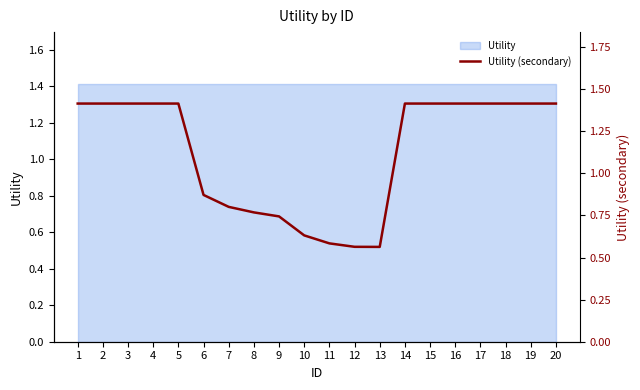

Reading left to right, list all the values displayed in this chart.

1.4	1.4	1.4	1.4	1.4	0.9	0.8	0.8	0.7	0.6	0.6	0.6	0.6	1.4	1.4	1.4	1.4	1.4	1.4	1.4